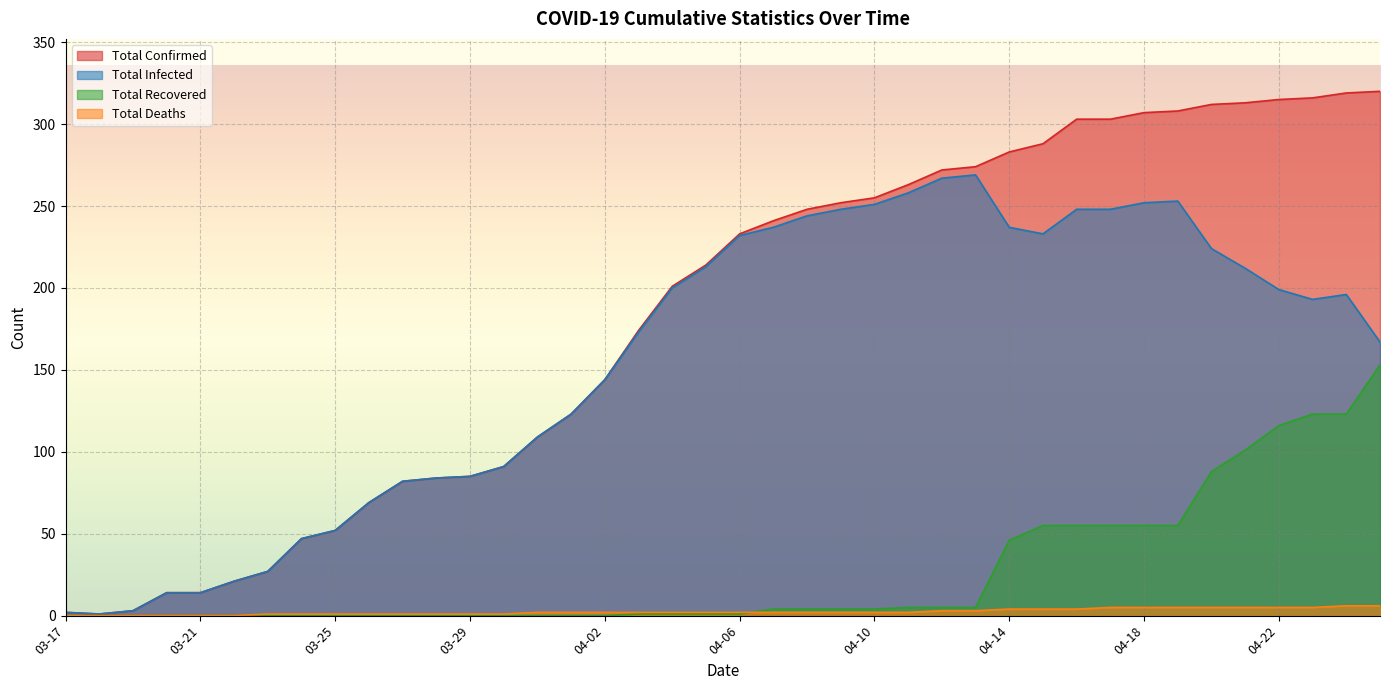

What is the sum of the total_recovered values at 03-18 and 04-21?

101